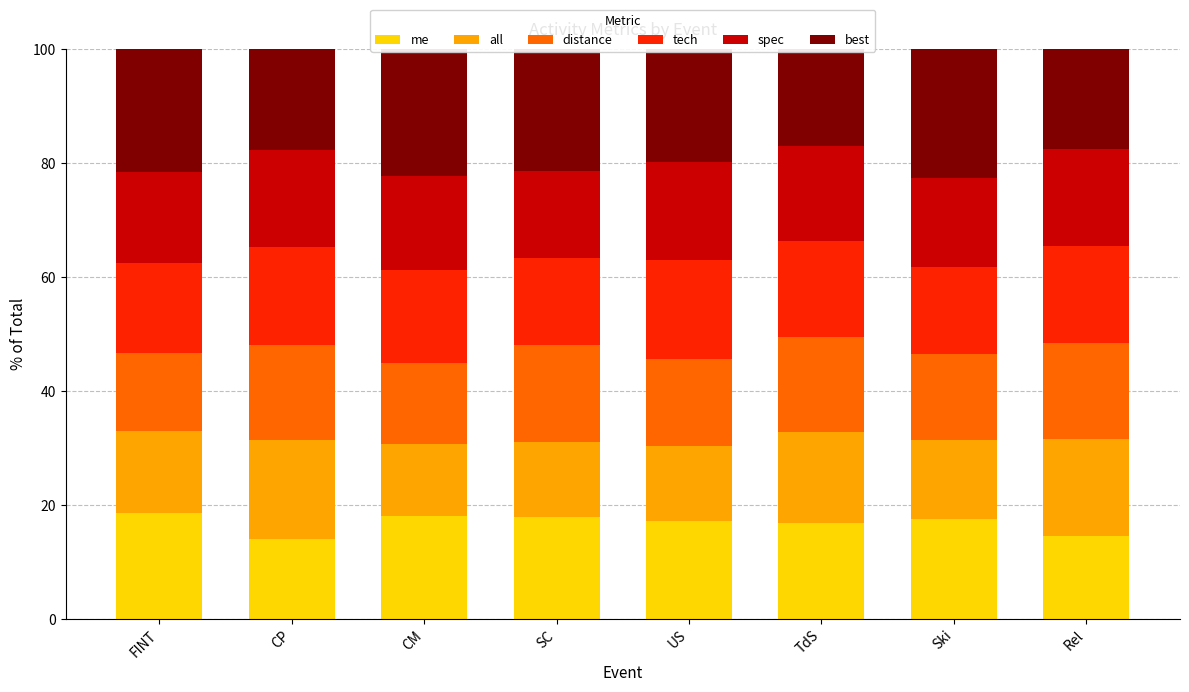

Does the chart contain any negative values?

No